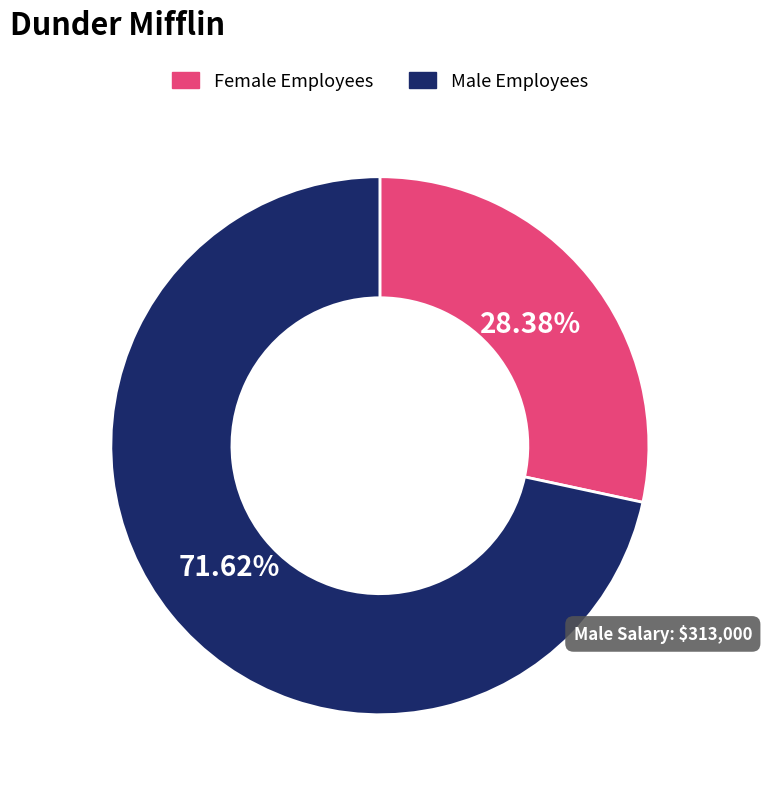

Is there any slice that represents more than half of the pie?

Yes